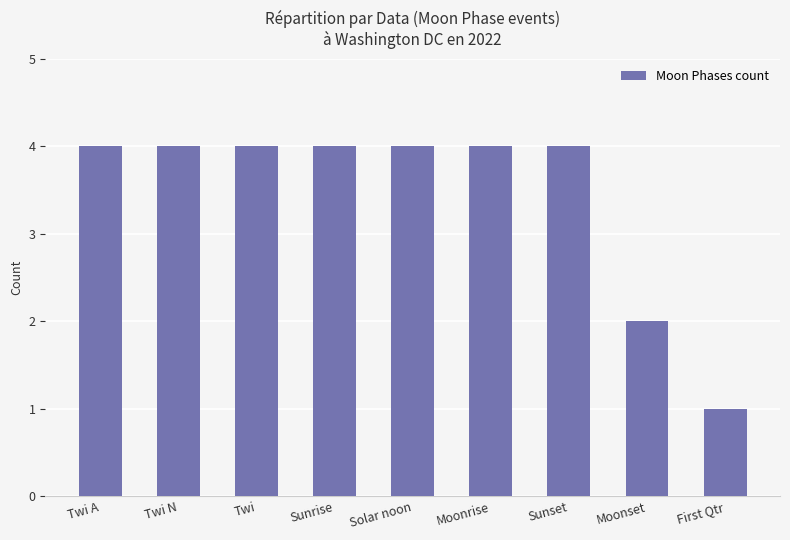

Approximately how many times larger is the value at Sunset compared to Twi N?

1.0